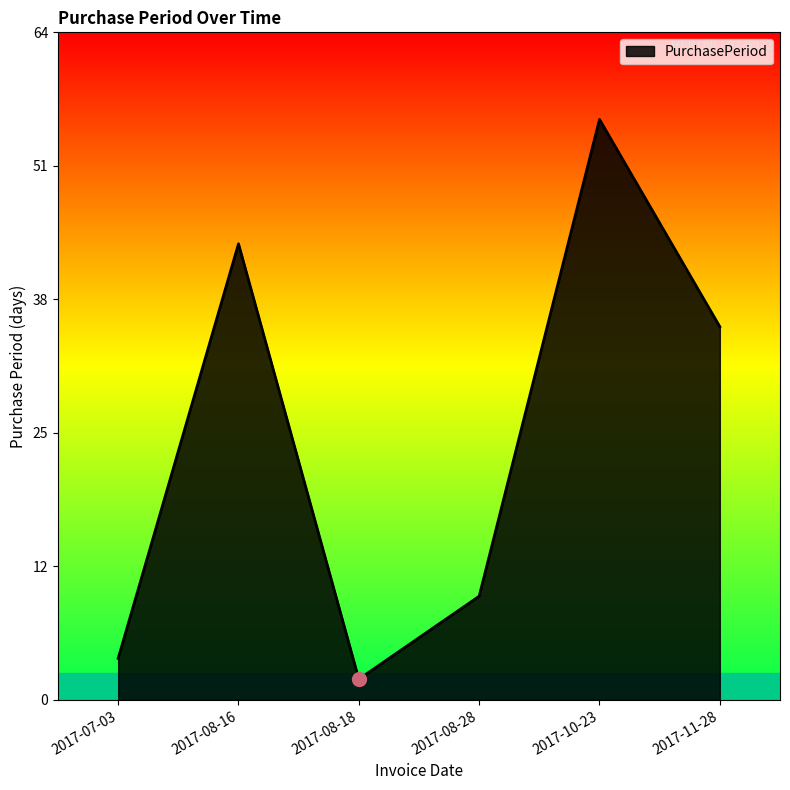

Reading left to right, transcribe all the data shown in this chart.

2017-07-03=4	2017-08-16=44	2017-08-18=2	2017-08-28=10	2017-10-23=56	2017-11-28=36